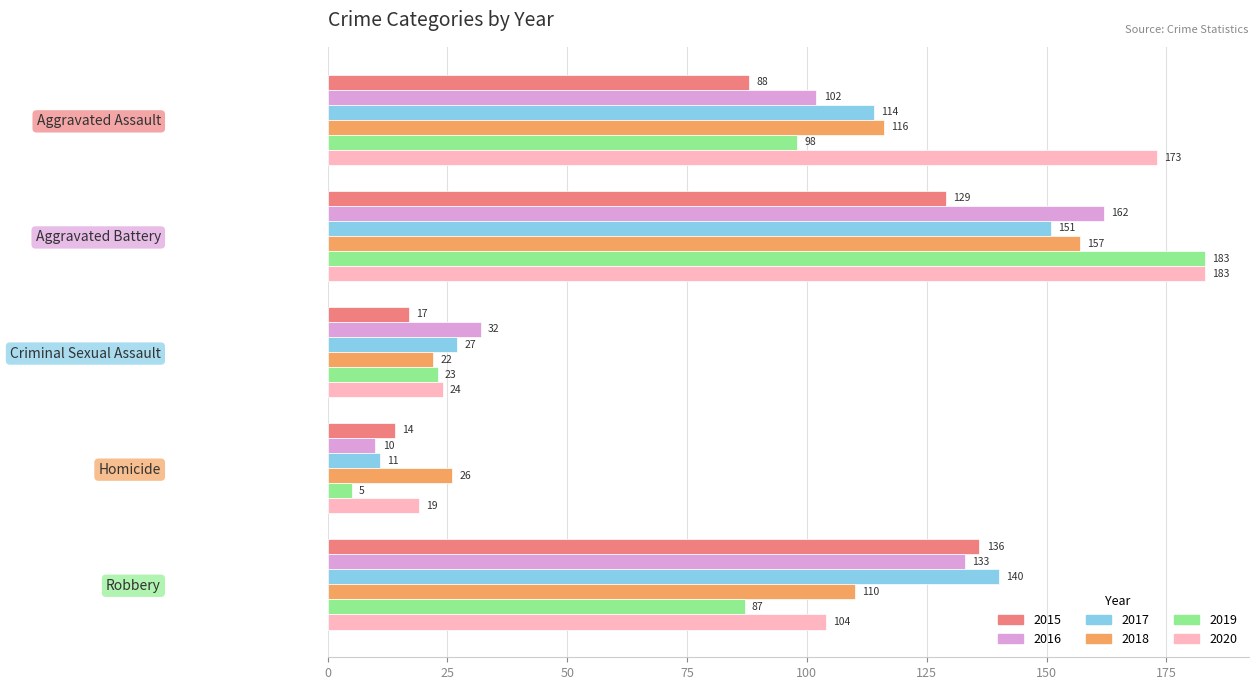

Is it true that 2020 equals 19 at Homicide?

True